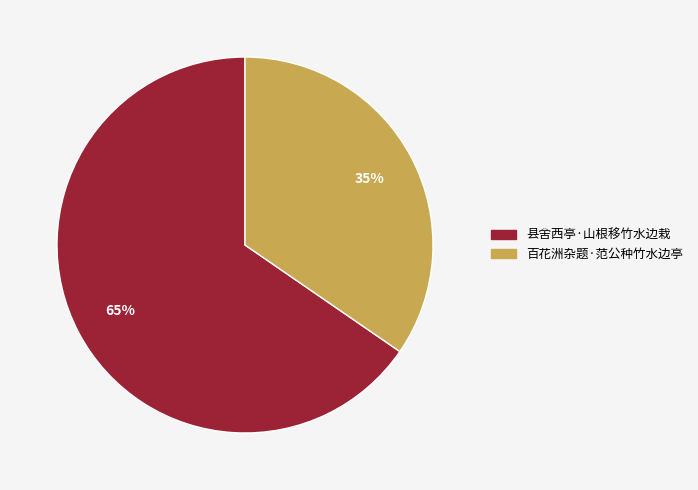

Which slice represents more than half of the pie?

县舍西亭·山根移竹水边栽